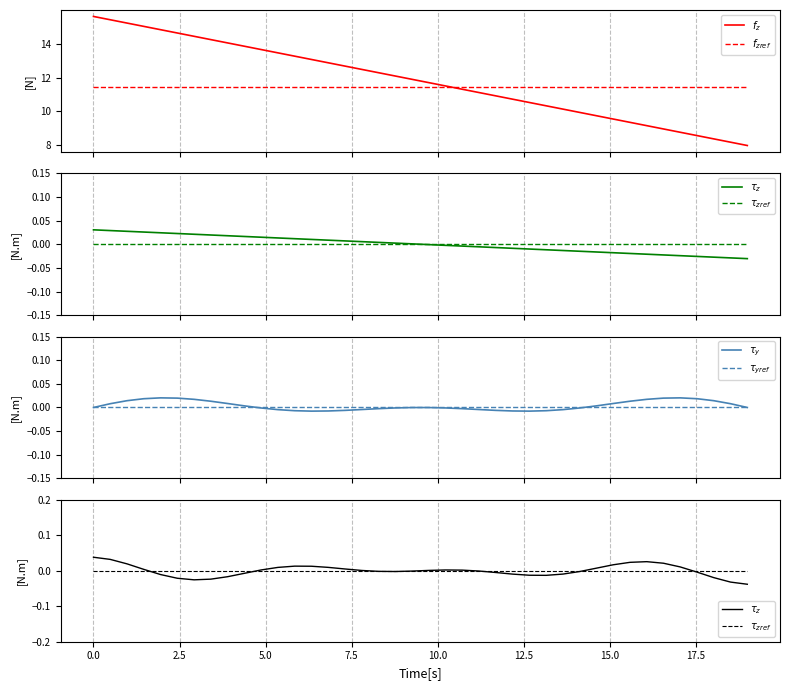

True or false: $\tau_{yref}$ has more than 1 interior local peaks.

False